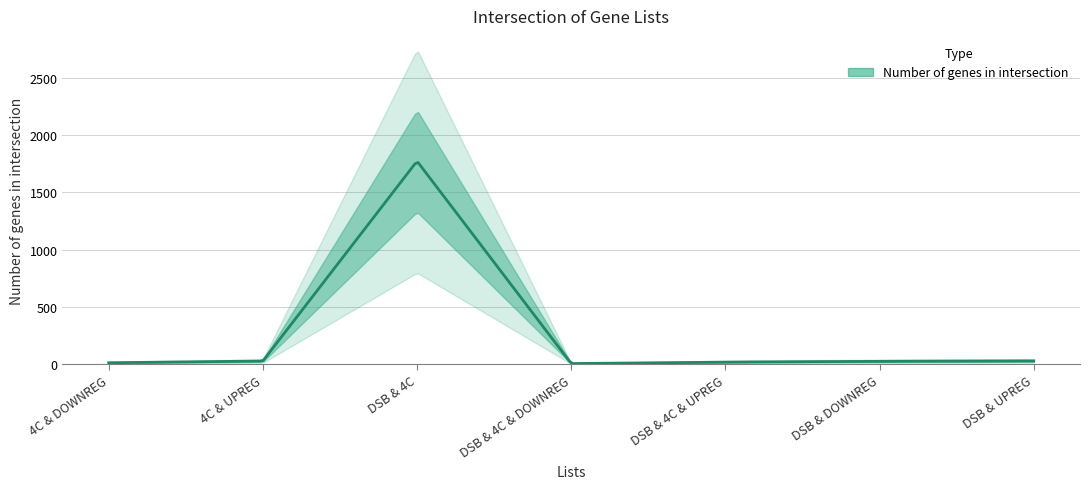

List the labels in order of value, smallest first.

DSB & 4C & DOWNREG, 4C & DOWNREG, DSB & 4C & UPREG, DSB & DOWNREG, 4C & UPREG, DSB & UPREG, DSB & 4C